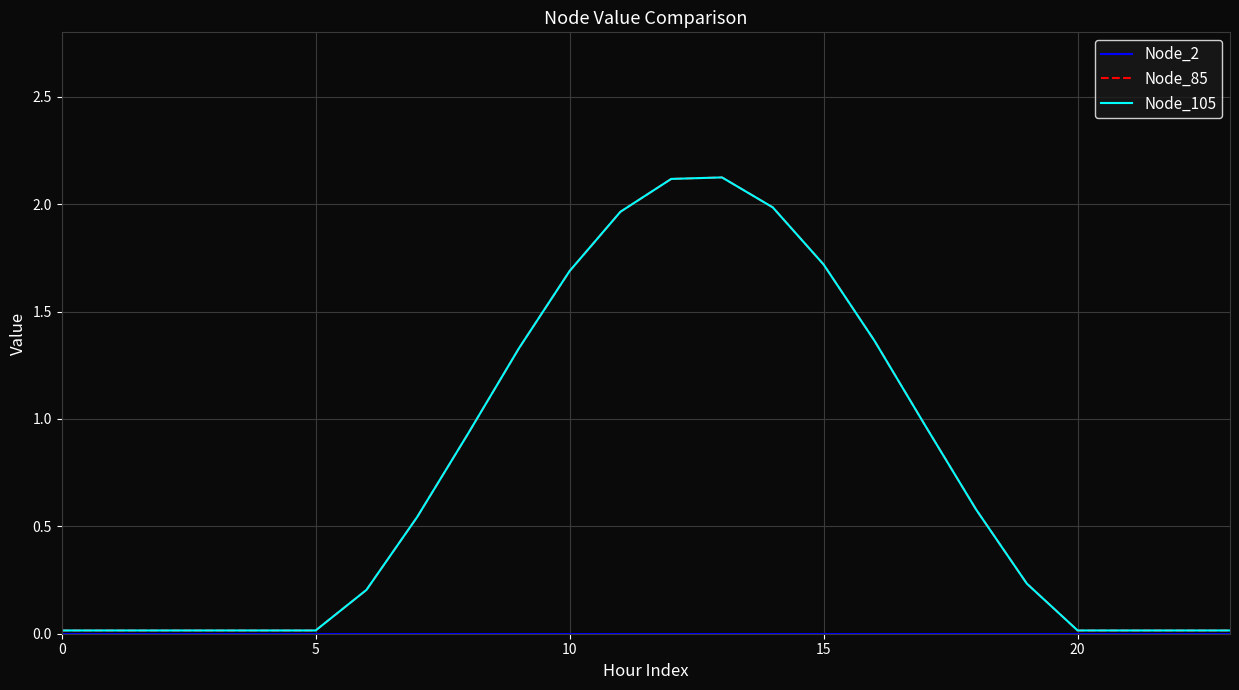

Is this an area chart (filled region under the line)?

No